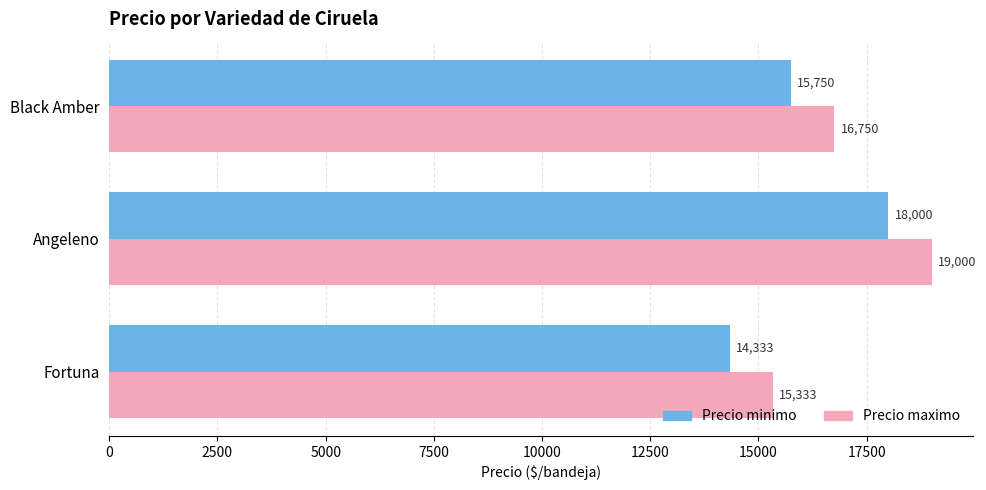

What is the difference between the maximum and minimum values in the Precio minimo series?

3667